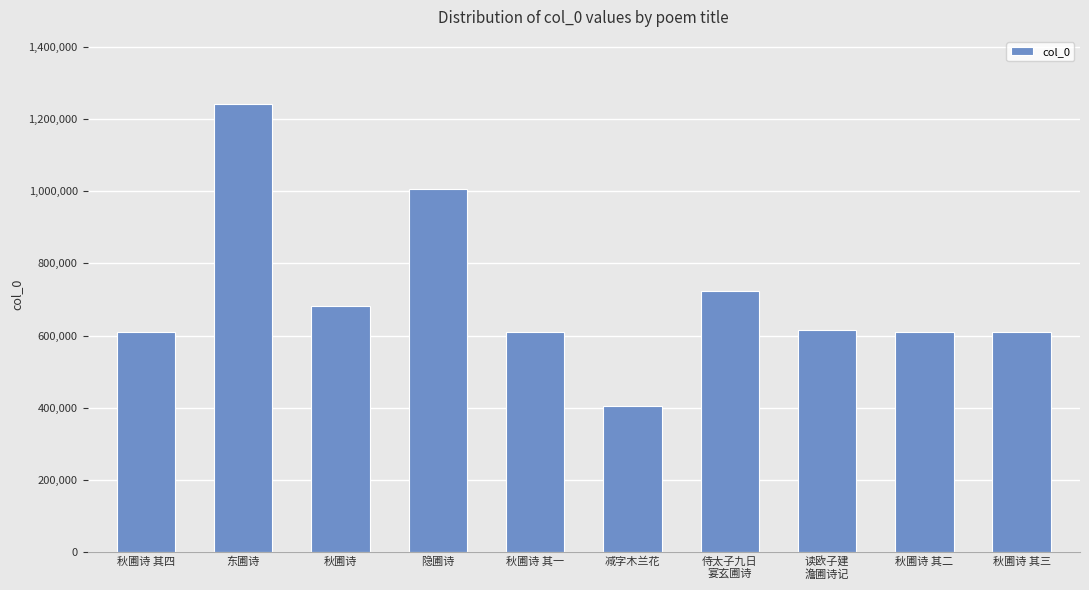

What is the difference between the values at 秋圃诗 其四 and 东圃诗?

633737